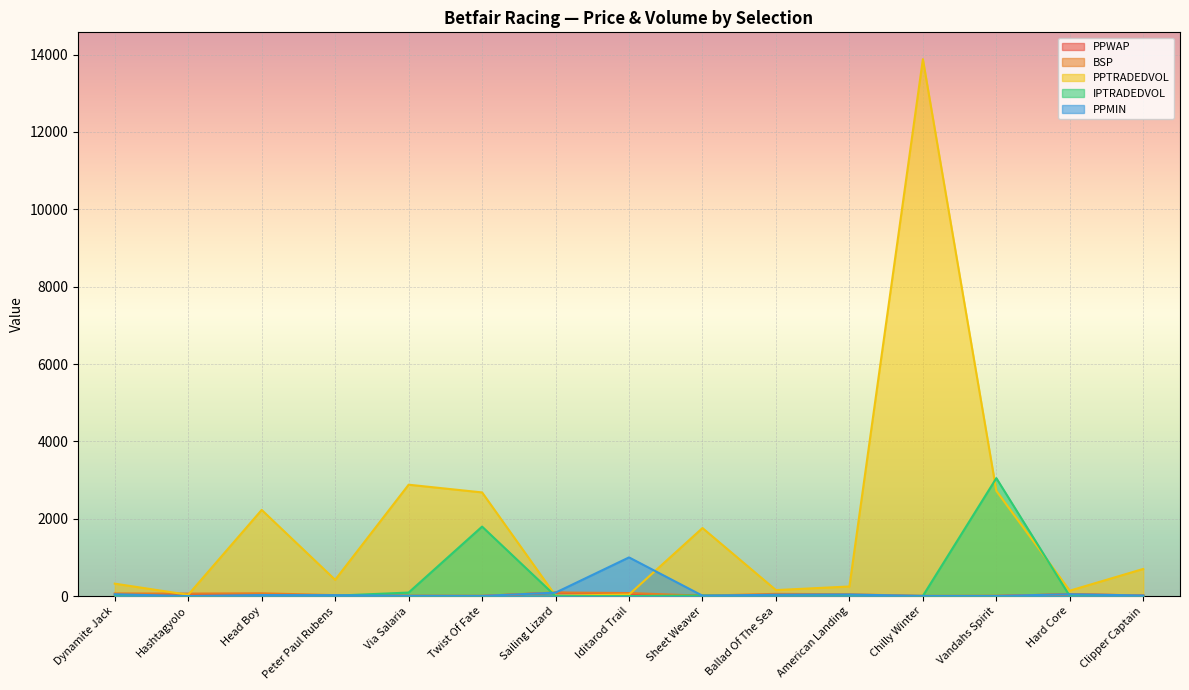

How many intersections are there between PPTRADEDVOL and PPMIN?

2